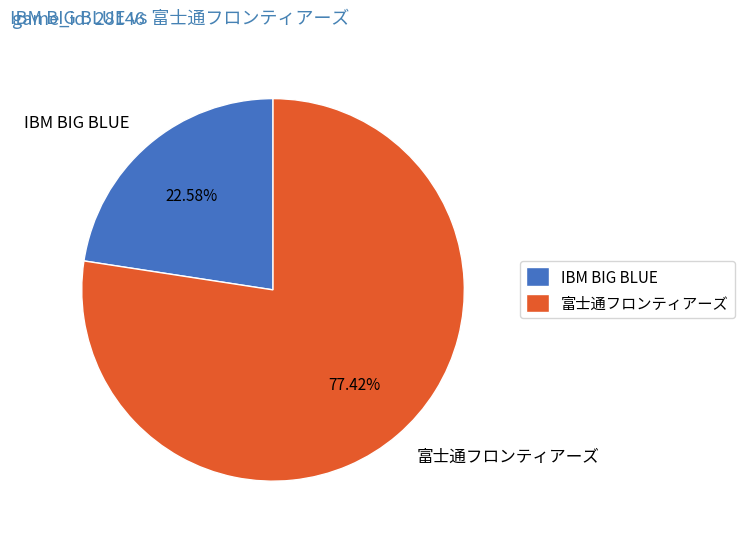

Rank the categories by value from lowest to highest.

IBM BIG BLUE, 富士通フロンティアーズ